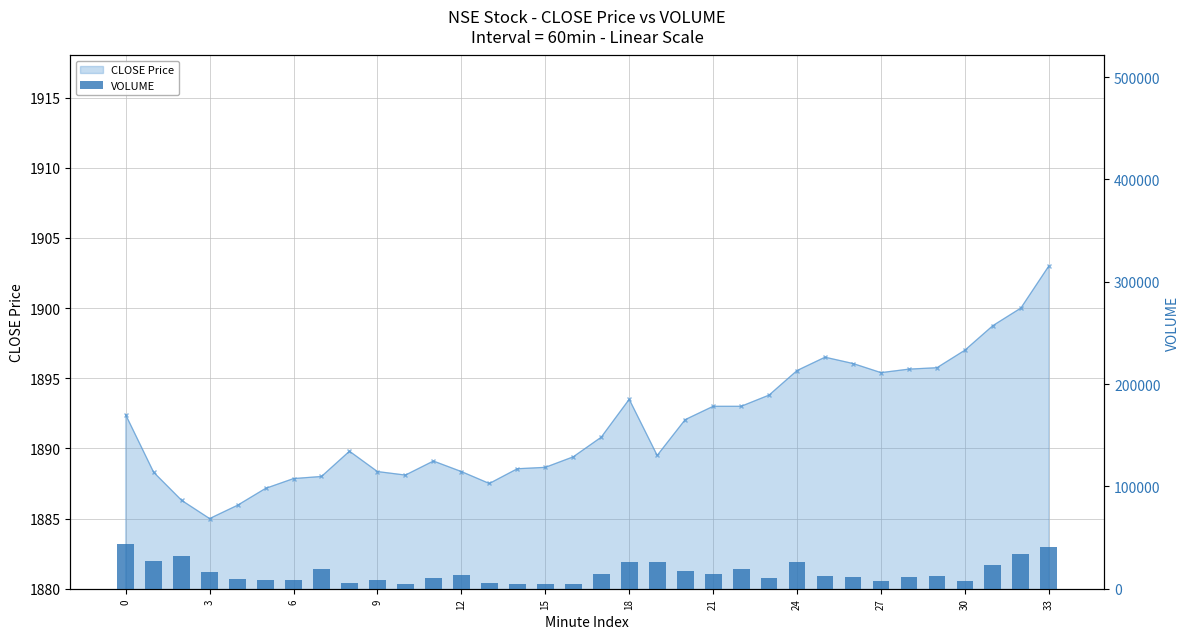

What is the value of the 4th bar from the left?

16492